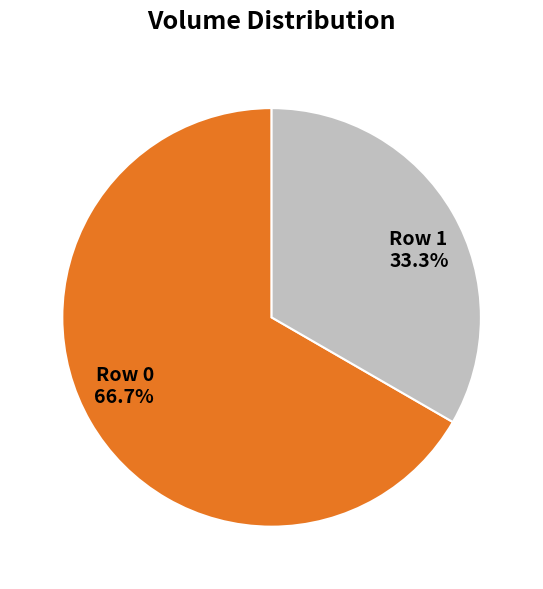

What is the smallest slice in the pie chart?

Row 1